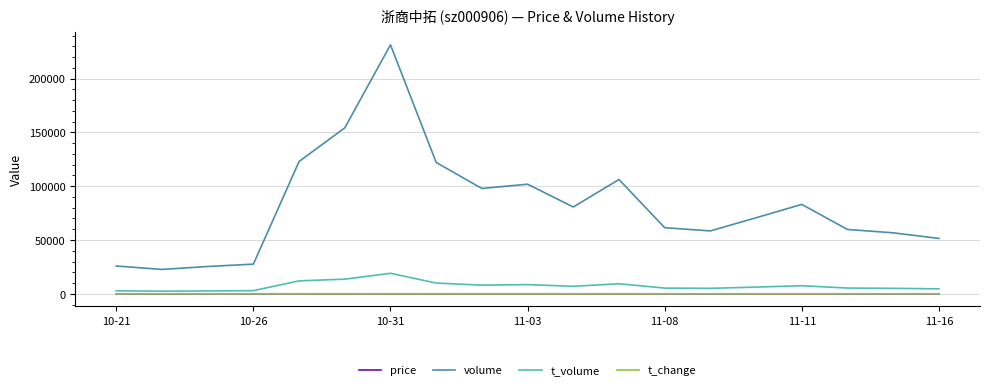

True or false: t_volume and volume intersect in this chart.

False